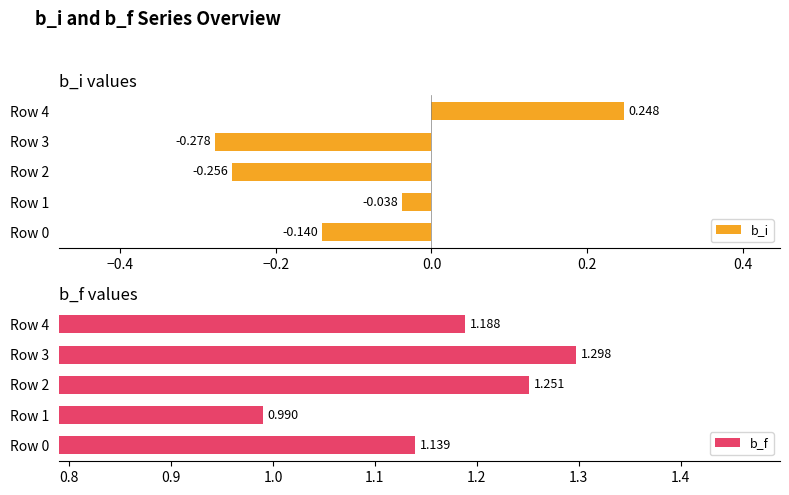

What is the average value of the b_i series?

-0.1